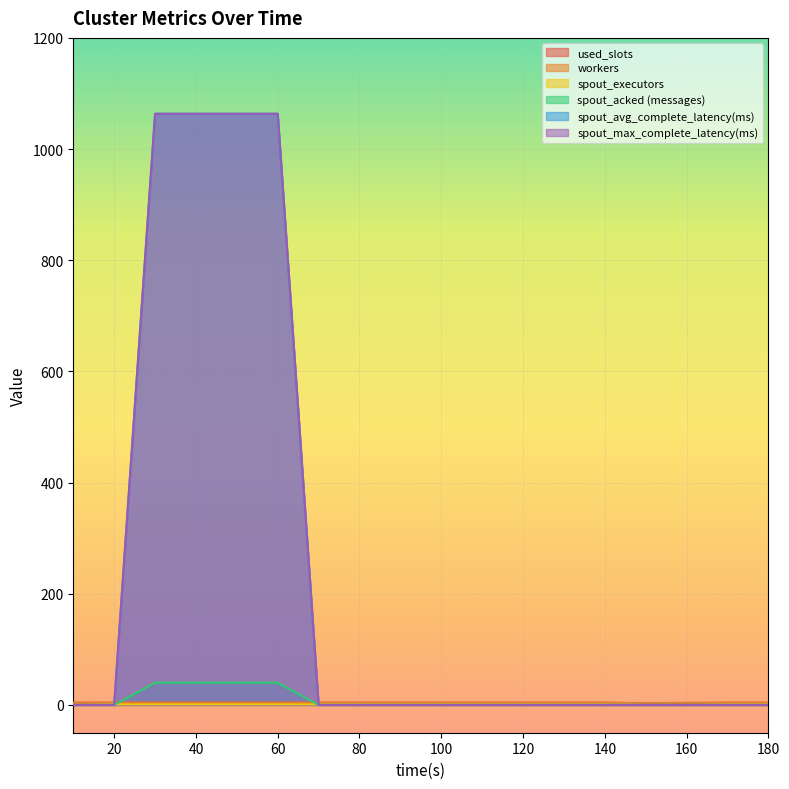

The workers series shows 4.0 at 30. True or false?

True